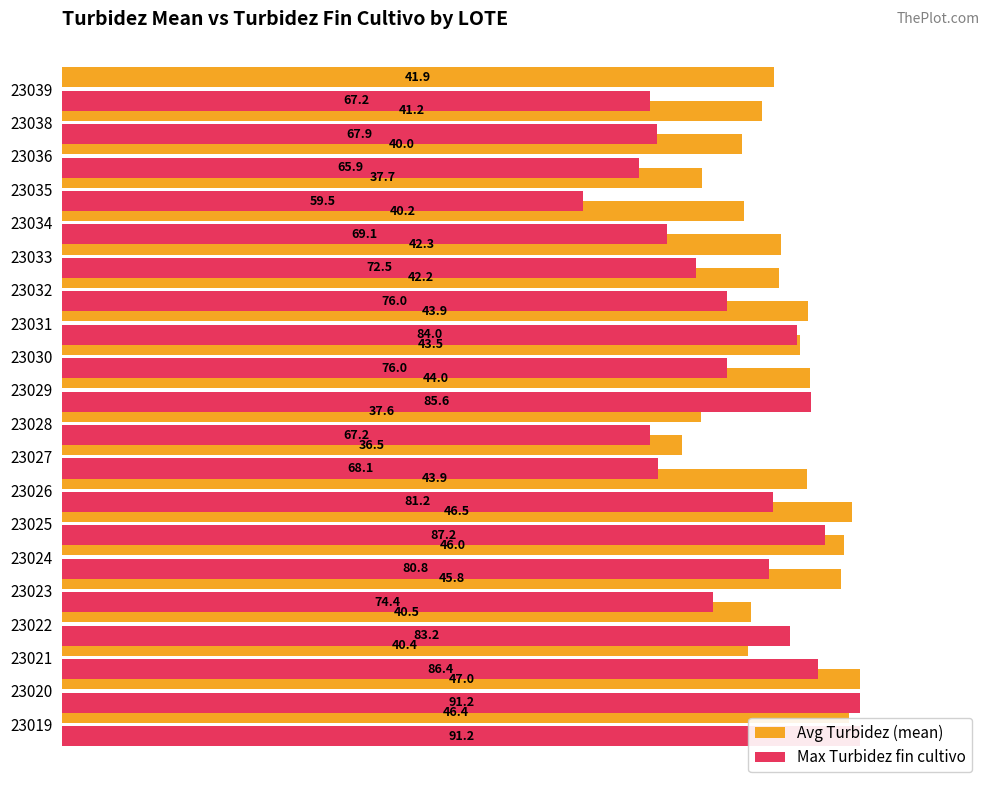

Are the bars grouped side by side (vs. stacked)?

Yes